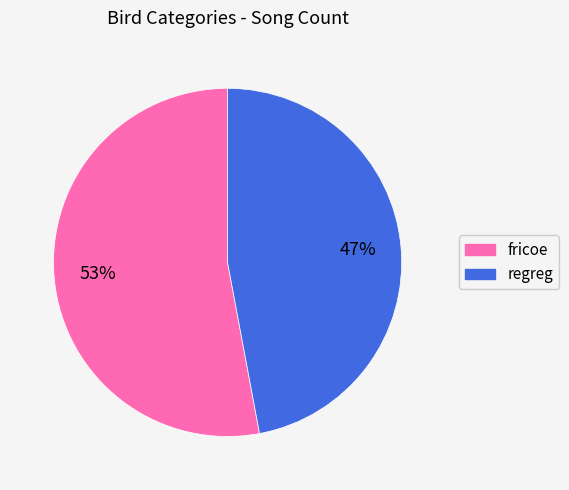

Rank the categories by value from lowest to highest.

regreg, fricoe